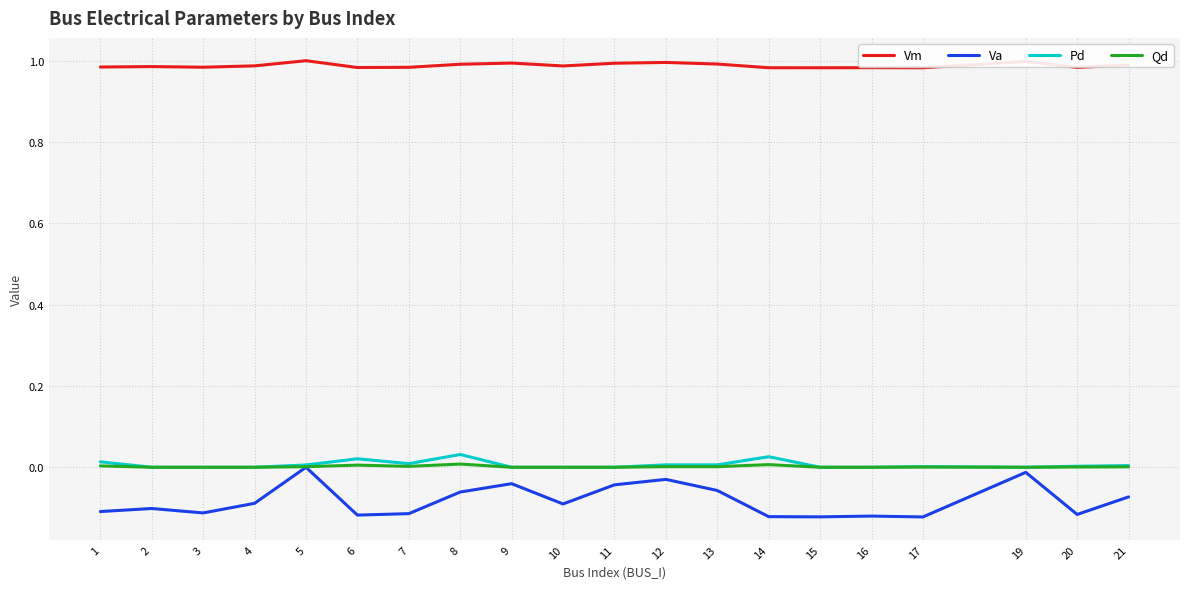

What is the difference between the maximum and minimum values in the Va series?

0.1